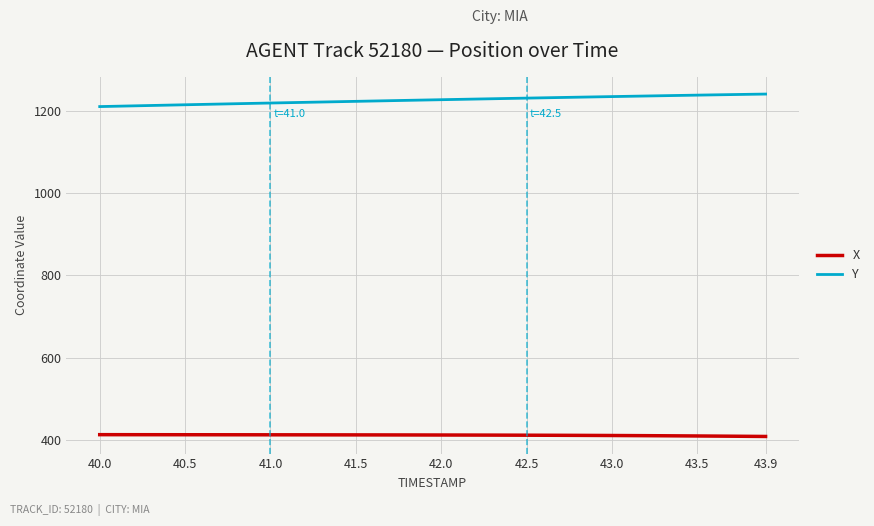

True or false: Y and X cross at least once.

False